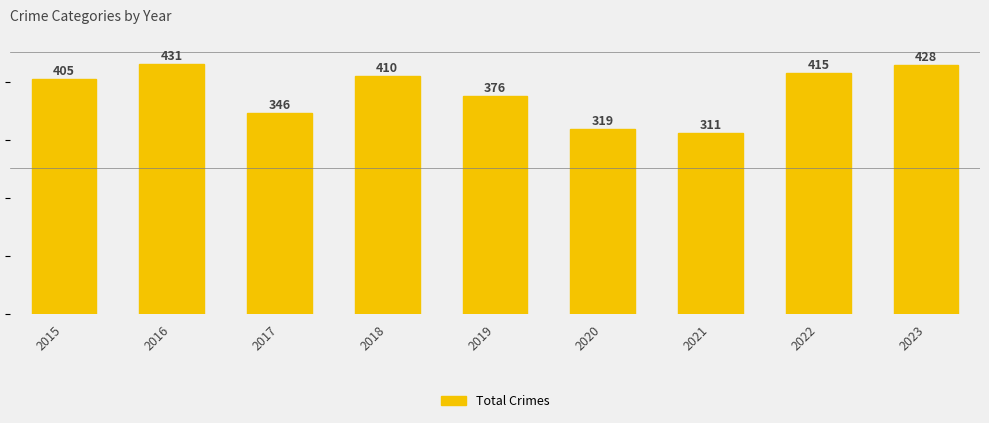

What is the value of the 6th bar from the left?

319